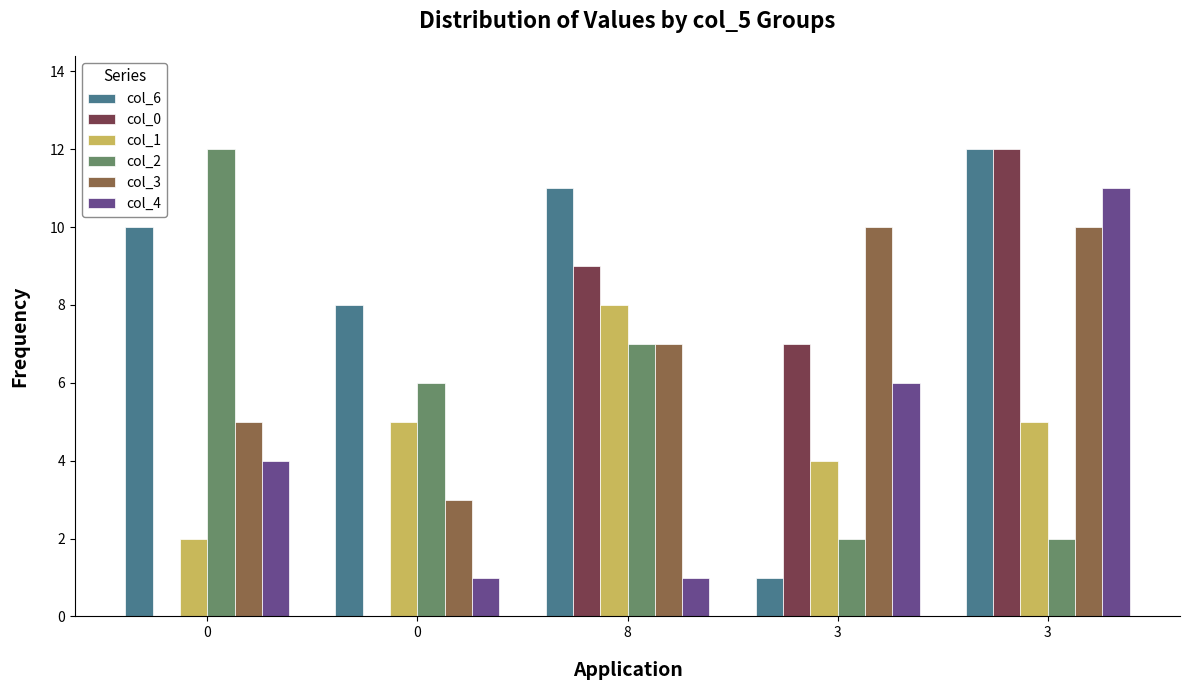

Are the bars horizontal?

No